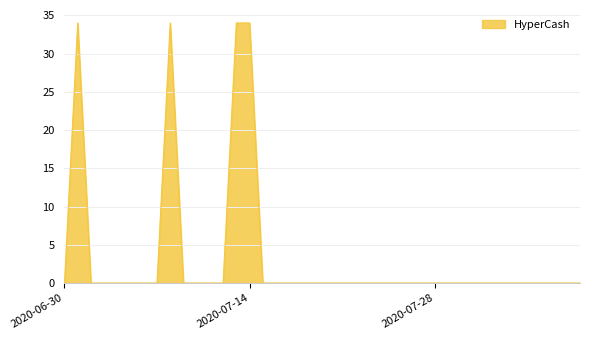

What is the difference between the maximum and minimum values?

34